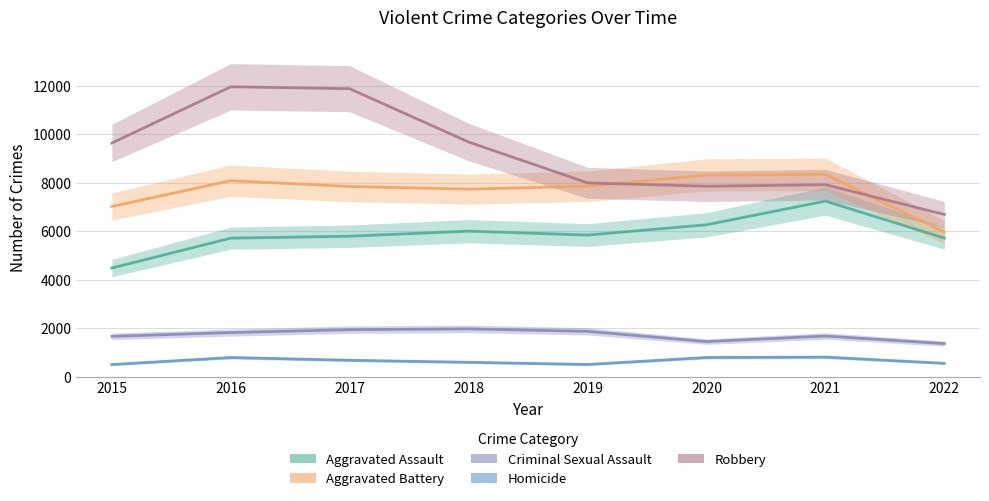

Between 2018 and 2019, which is larger?

2018